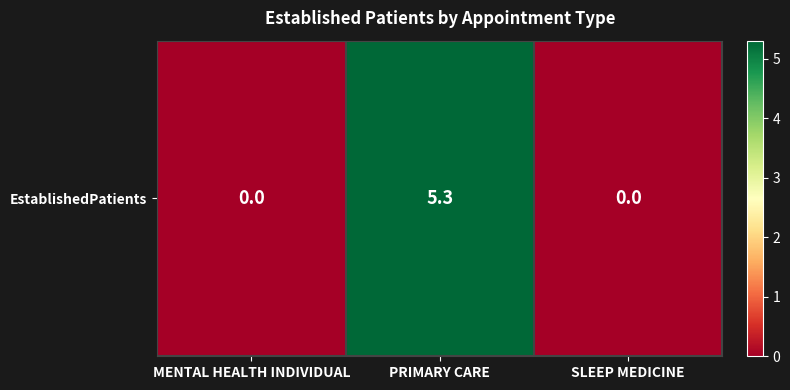

What is the change in value from PRIMARY CARE to SLEEP MEDICINE?

-5.3